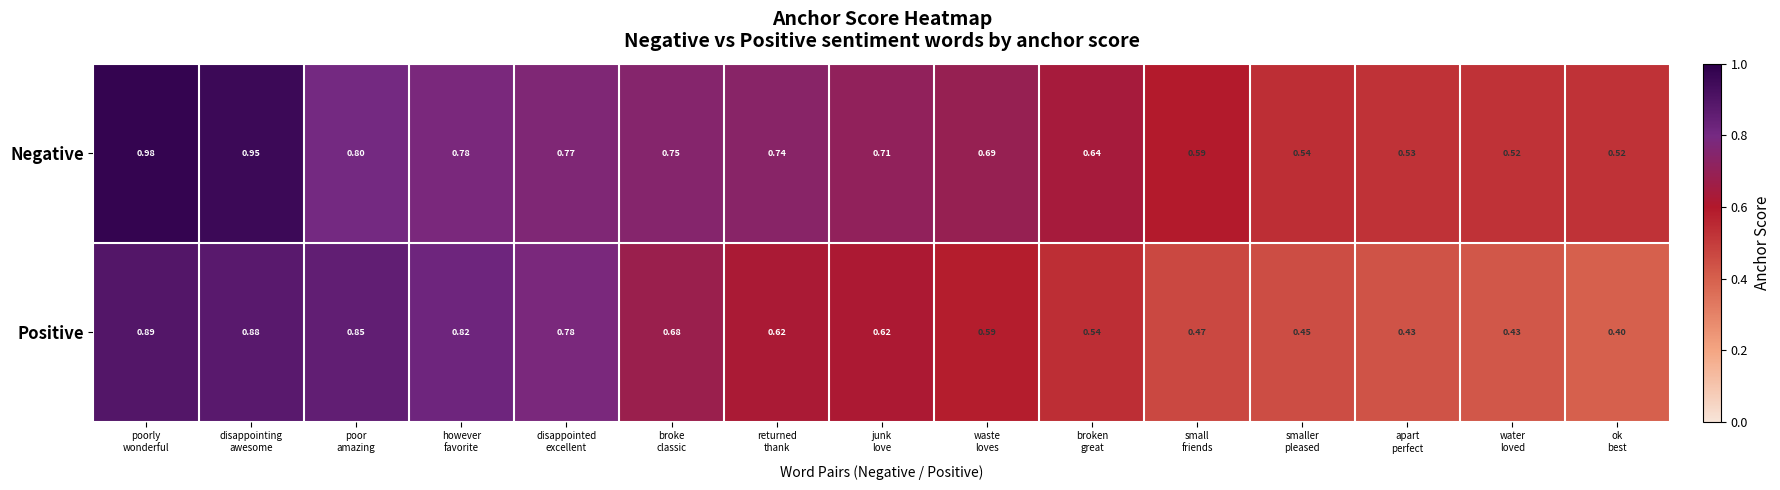

List the series in order of their peak value, lowest first.

Positive, Negative